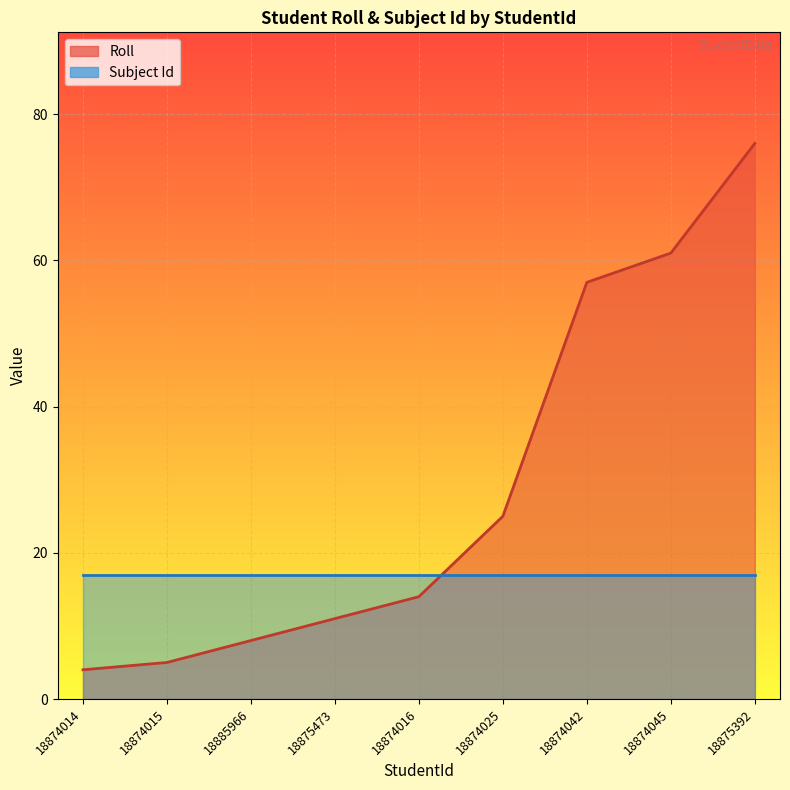

What is the sum of the values at 18885966 and 18874016?

22